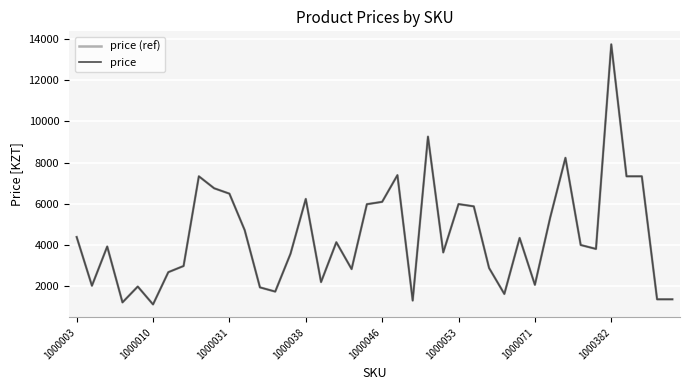

How many lines are shown in the chart?

2